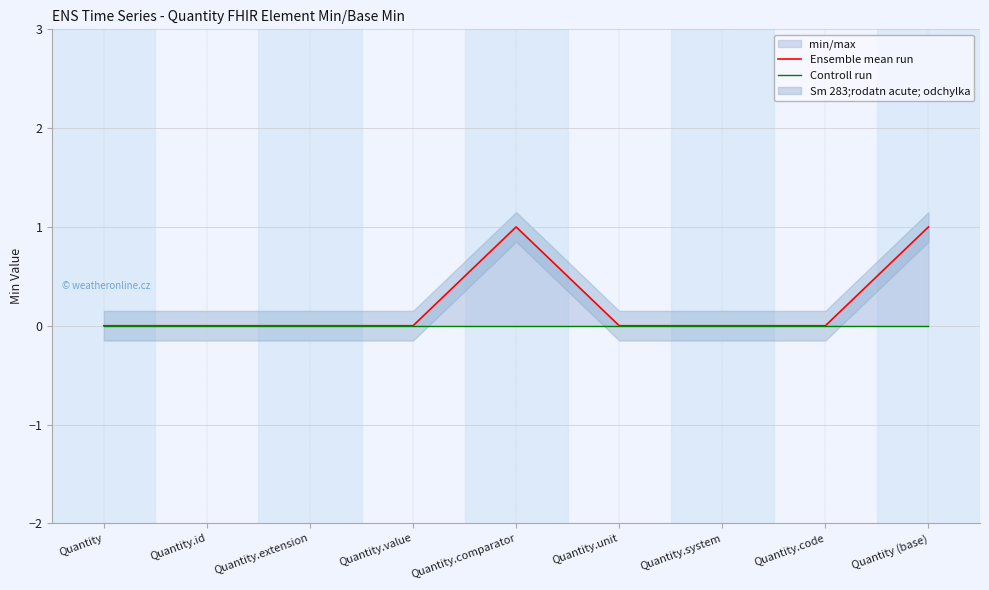

Reading left to right, what are all the values shown in this chart?

Ensemble mean run: 0	0	0	0	1	0	0	0	1
Controll run: 0	0	0	0	0	0	0	0	0